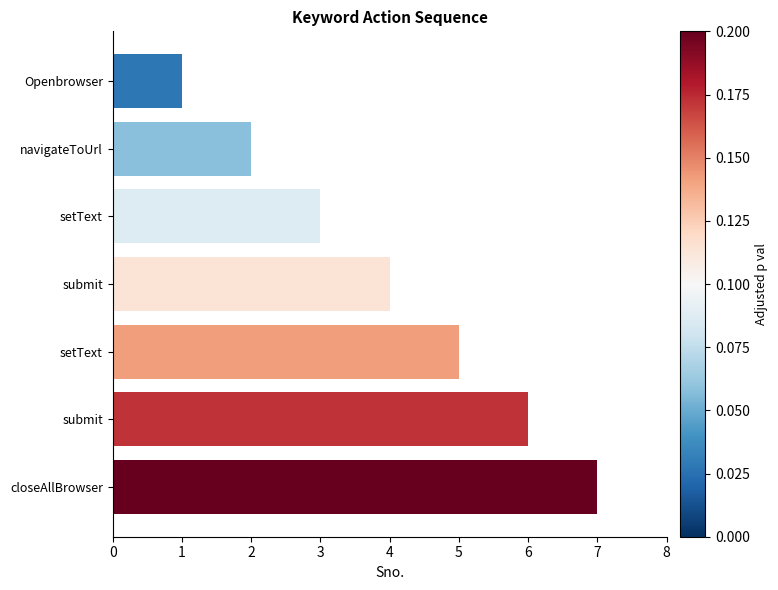

How many bars are there in total?

7